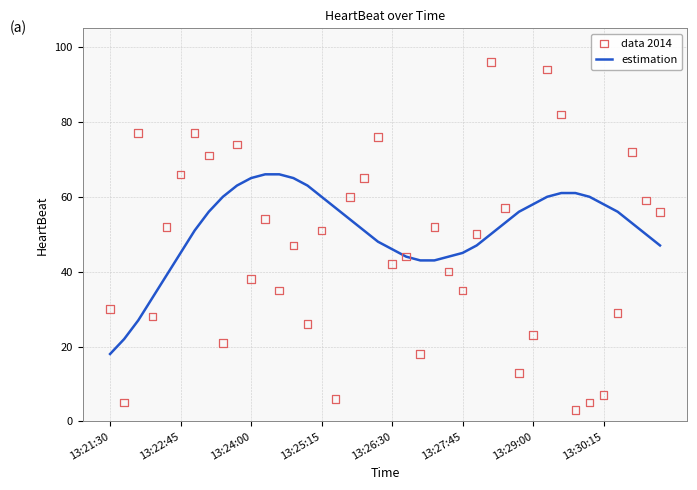

Which series has the widest spread of Y values?

data 2014